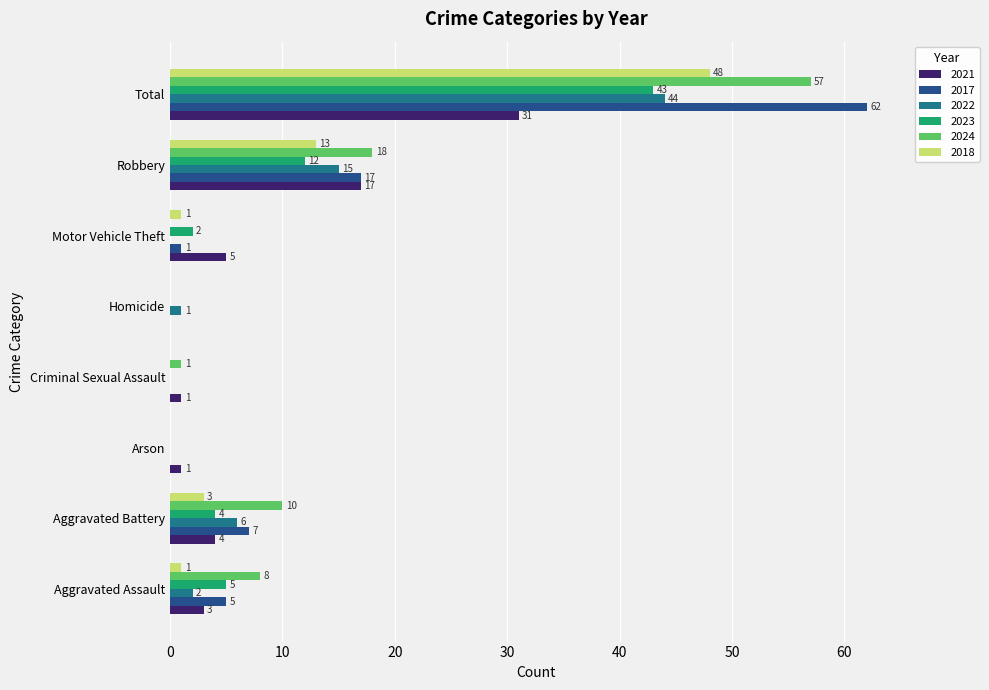

Which series changed the most between Aggravated Assault and Homicide?

2024